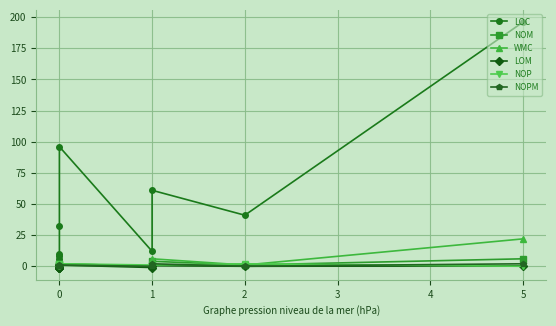

What is the average value of the LOC series?

51.3